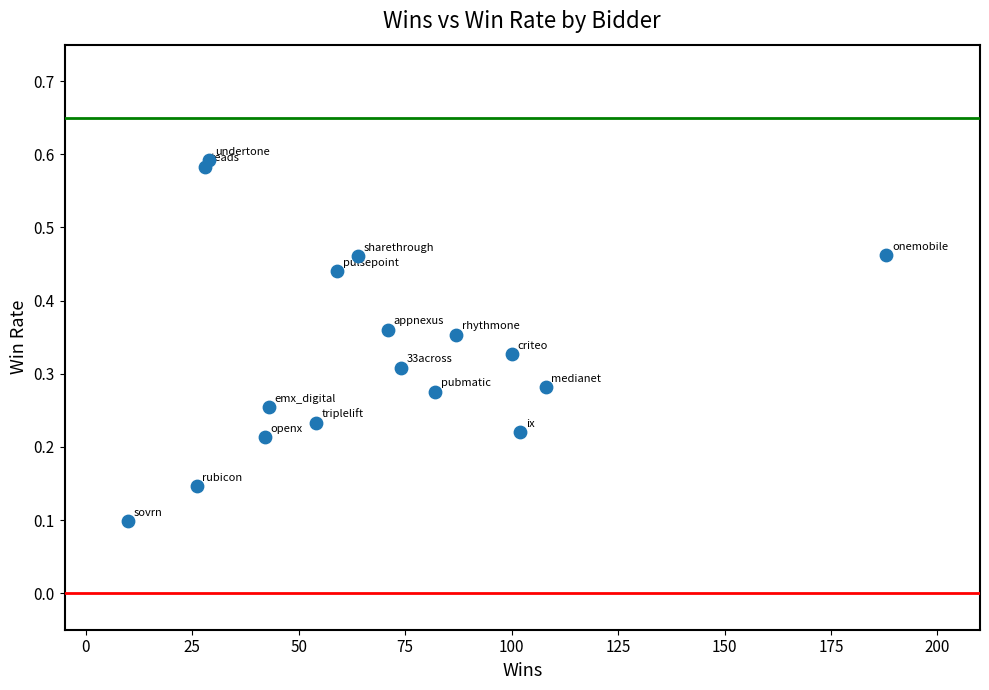

What is the range of X values (max minus min)?

178.0